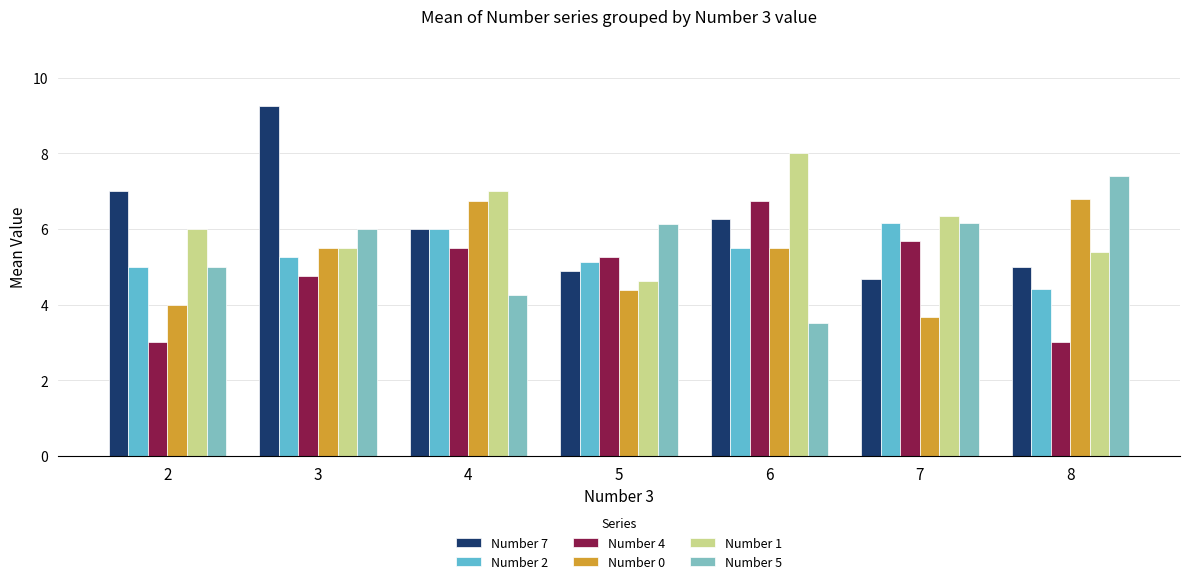

Between 3 and 2, which is larger?

3